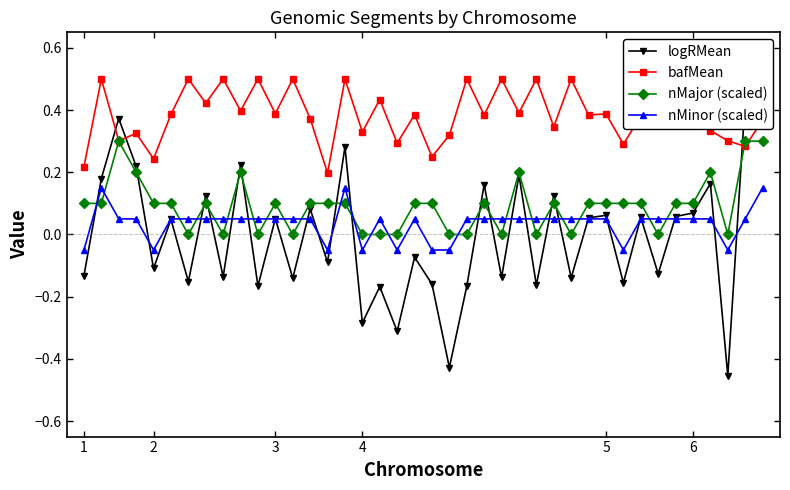

What is the total value across all series at 34?

0.6